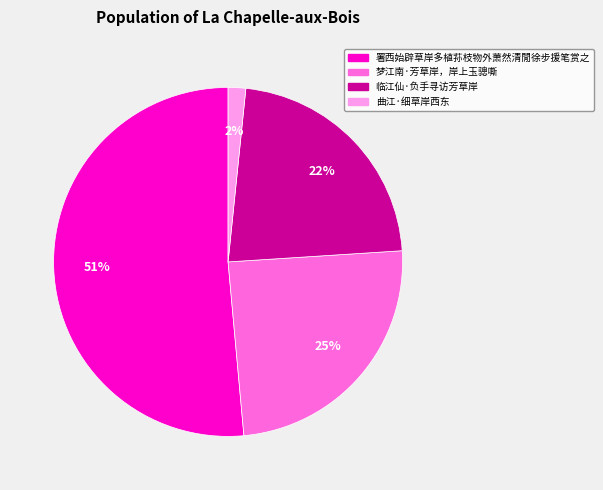

Is there any slice that represents more than half of the pie?

Yes